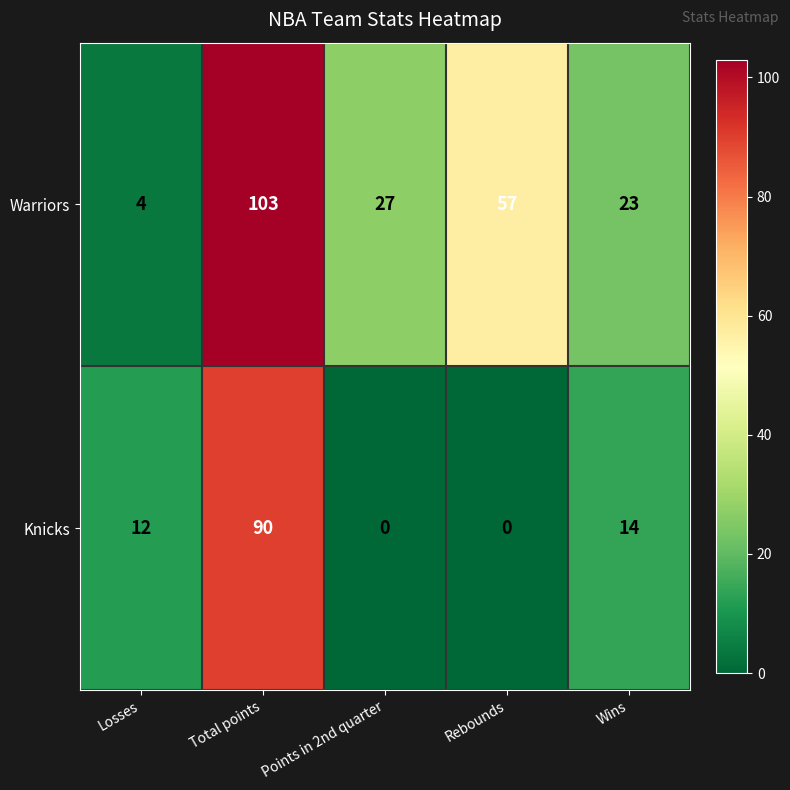

At which category is the sum across all series the highest?

Total points